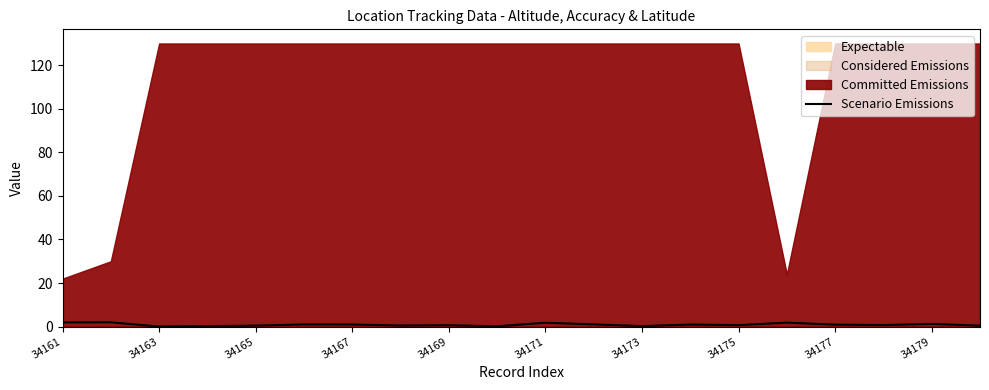

The Scenario Emissions series shows 0.0 at 34163. True or false?

True